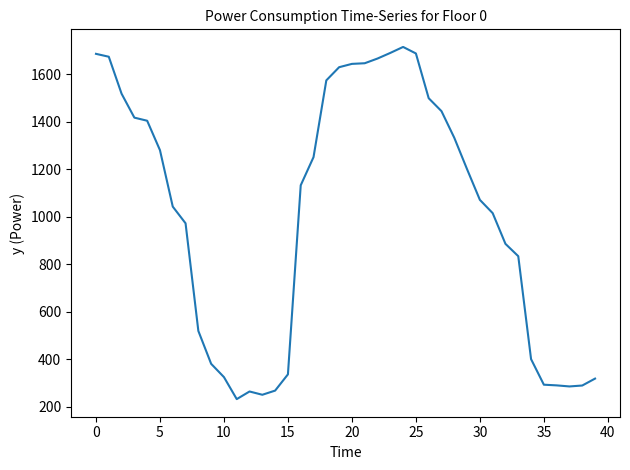

What is the difference between the maximum and minimum values?

1483.5